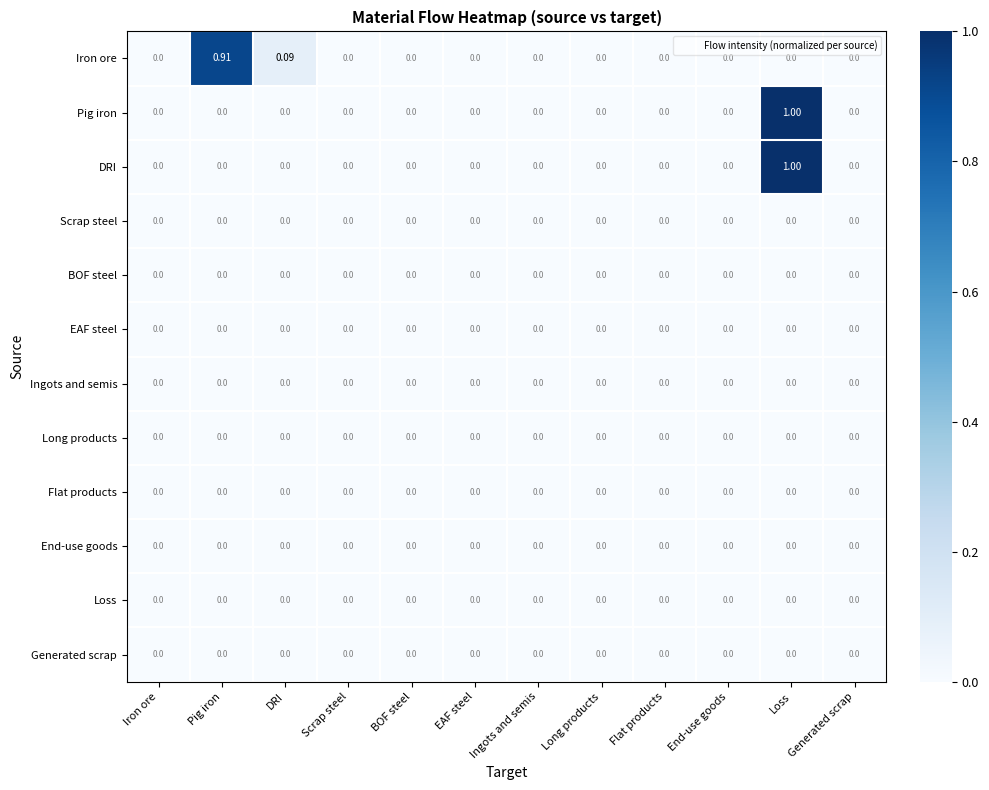

At which category is the sum across all series the highest?

Loss